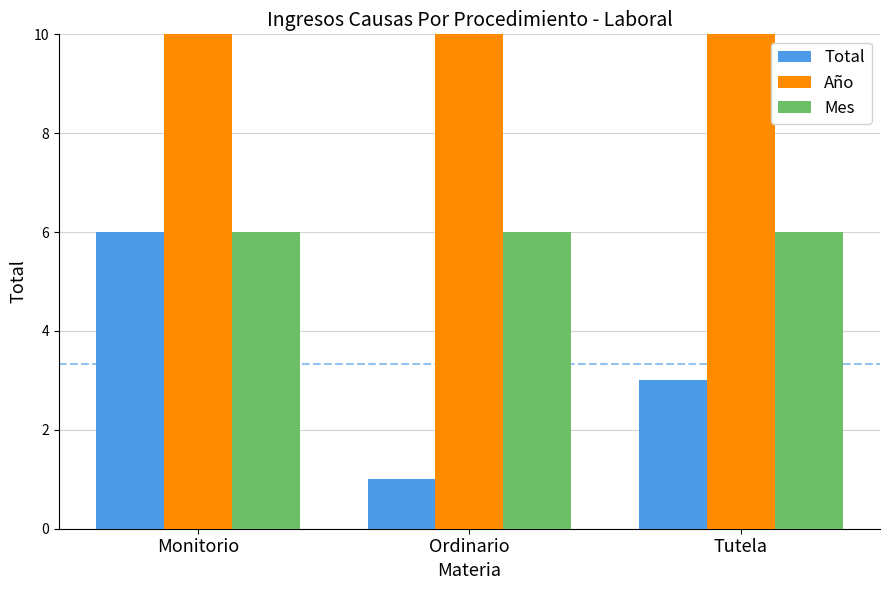

Which series changed the most between Monitorio and Ordinario?

Total